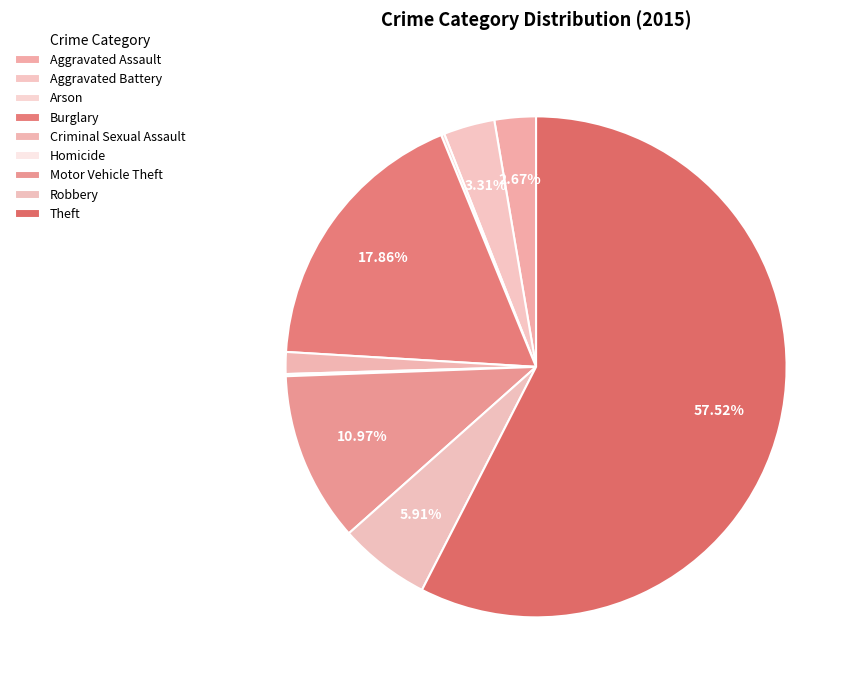

Is there a majority slice in this chart?

Yes